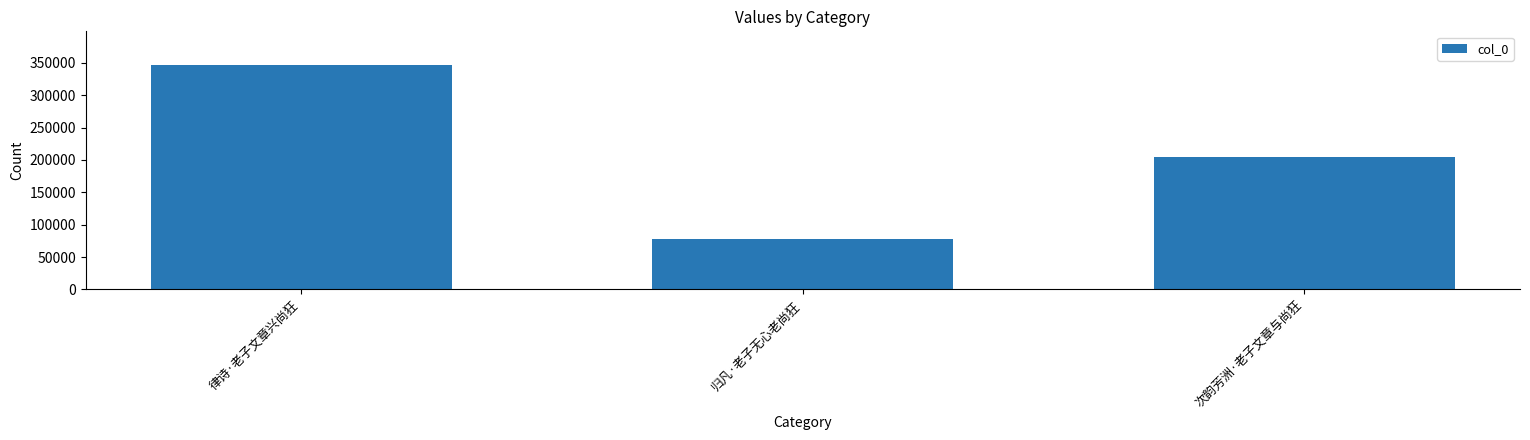

What is the smallest value displayed?

78576